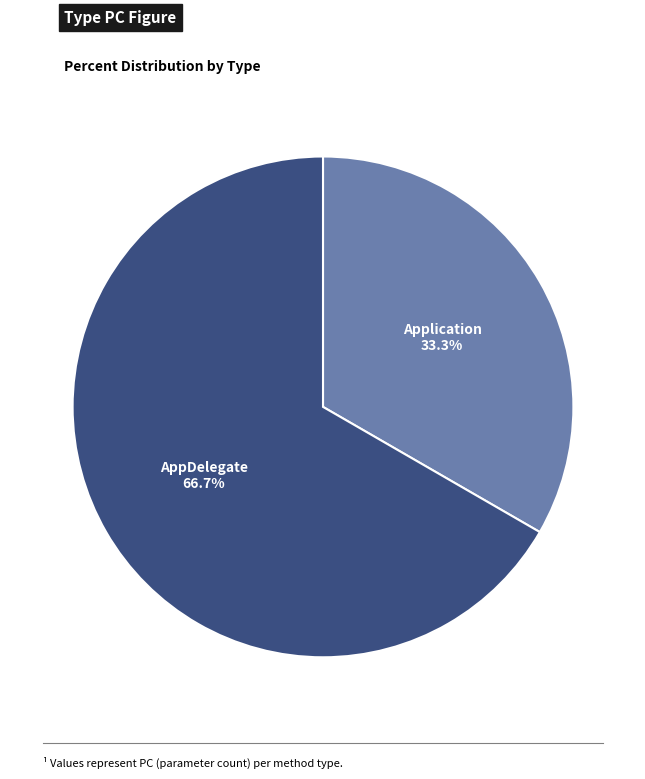

Is there any slice that represents more than half of the pie?

Yes